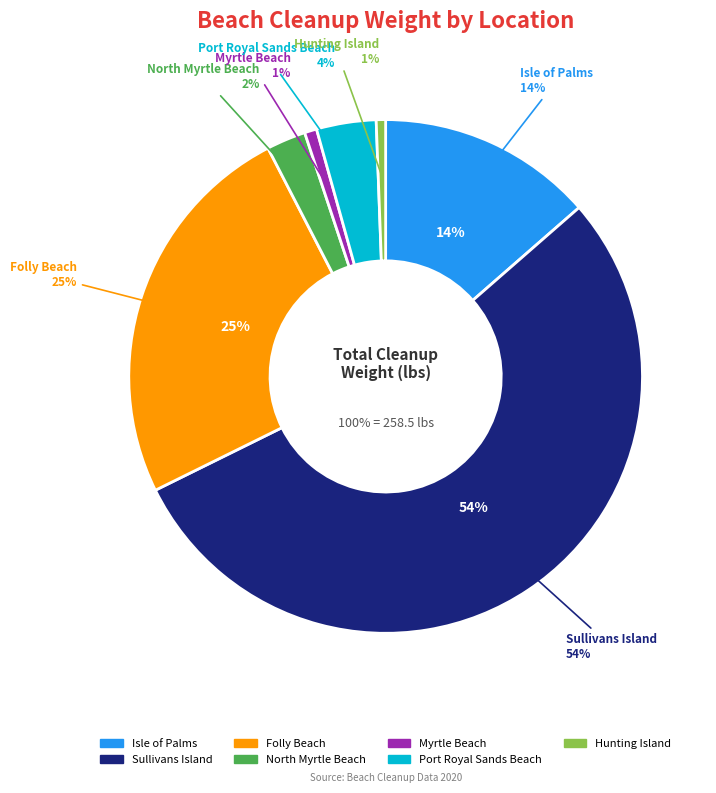

Count the number of slices in the pie.

7